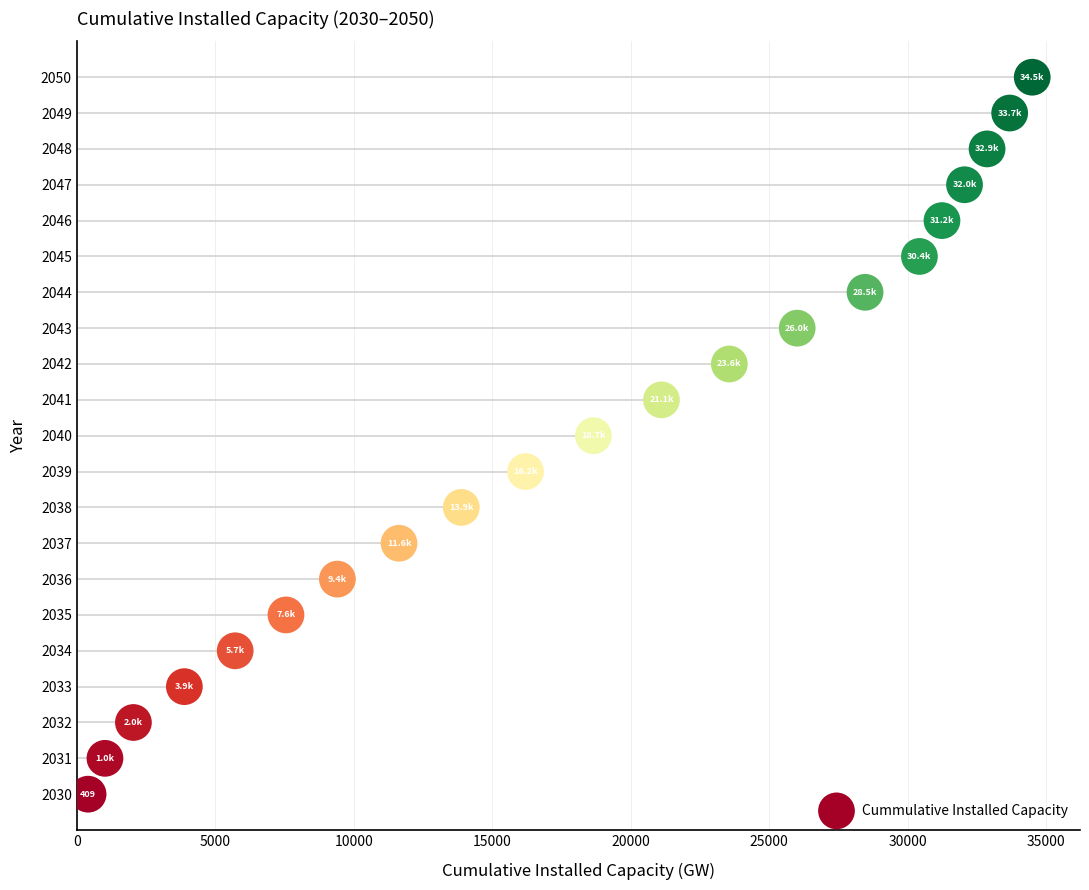

What is the range of Y values (max minus min)?

20